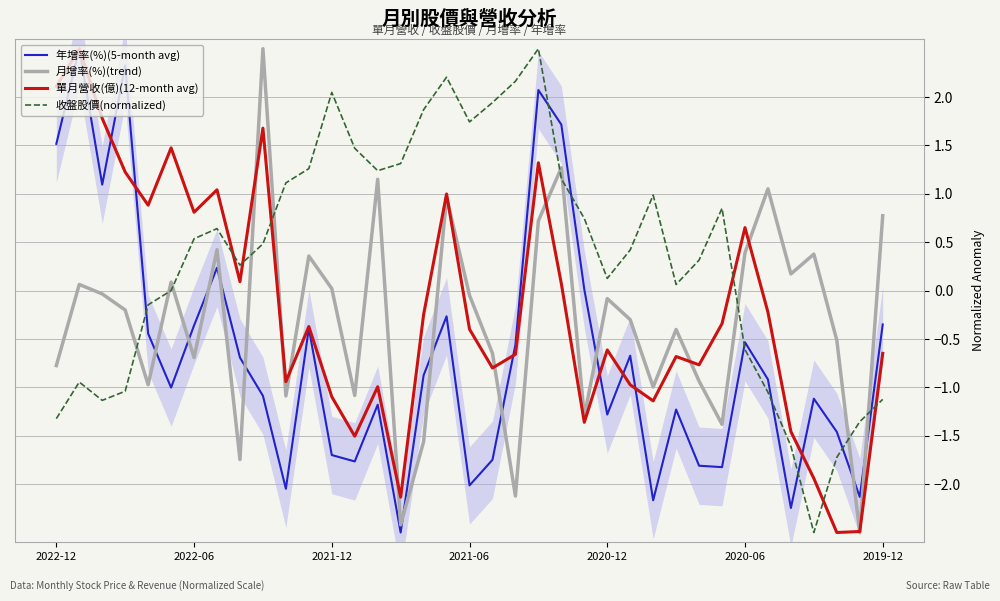

What is the maximum value for 單月營收(億)(12-month avg)?

2.5